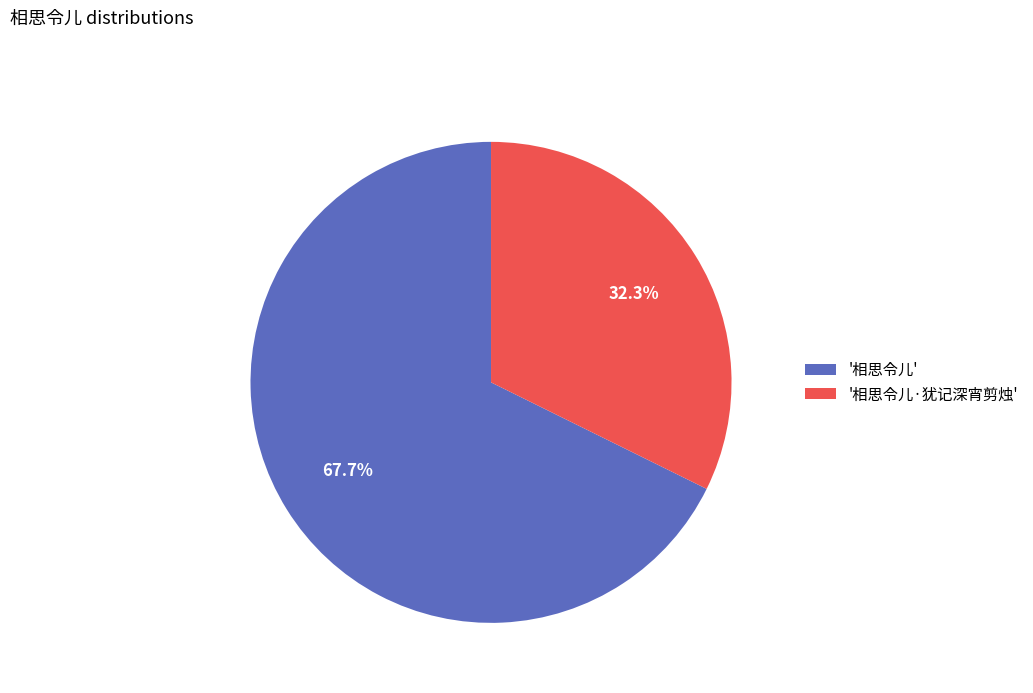

Rank the categories by value from lowest to highest.

'相思令儿·犹记深宵剪烛', '相思令儿'